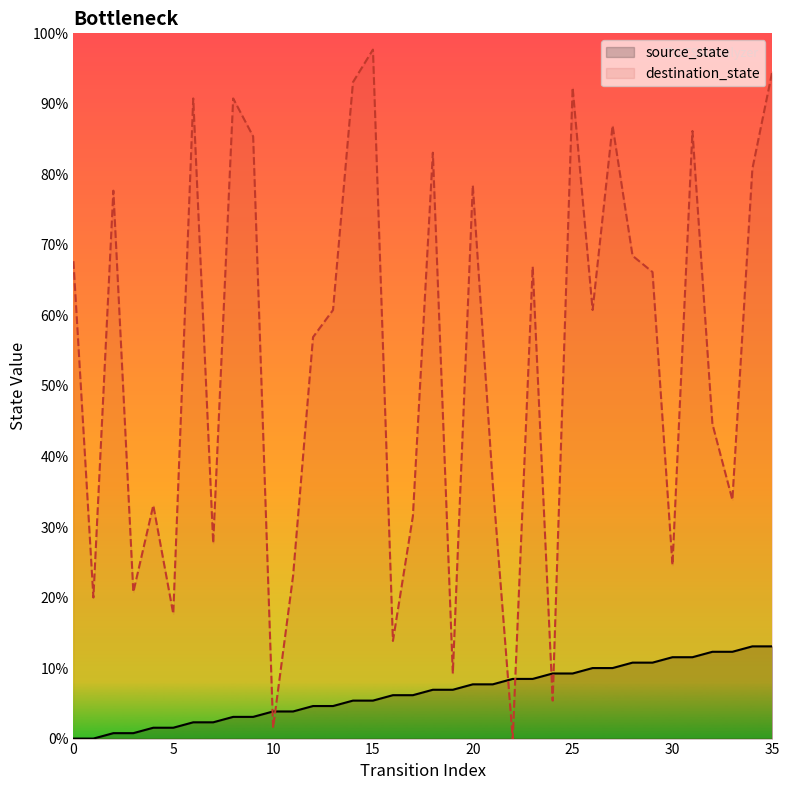

How many data points in destination_state are above 79?

17